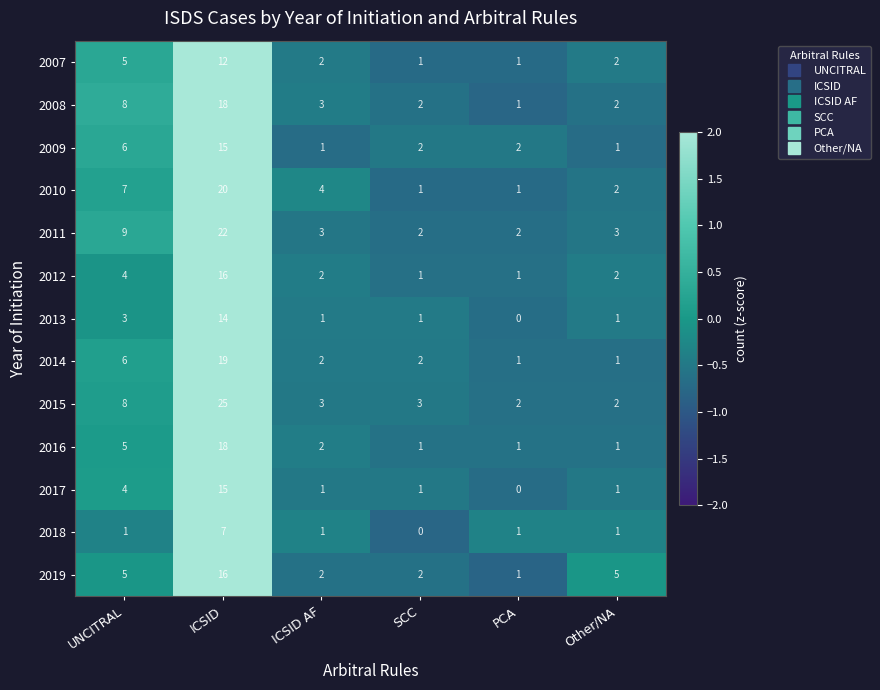

Which series has the largest total across all categories?

2015